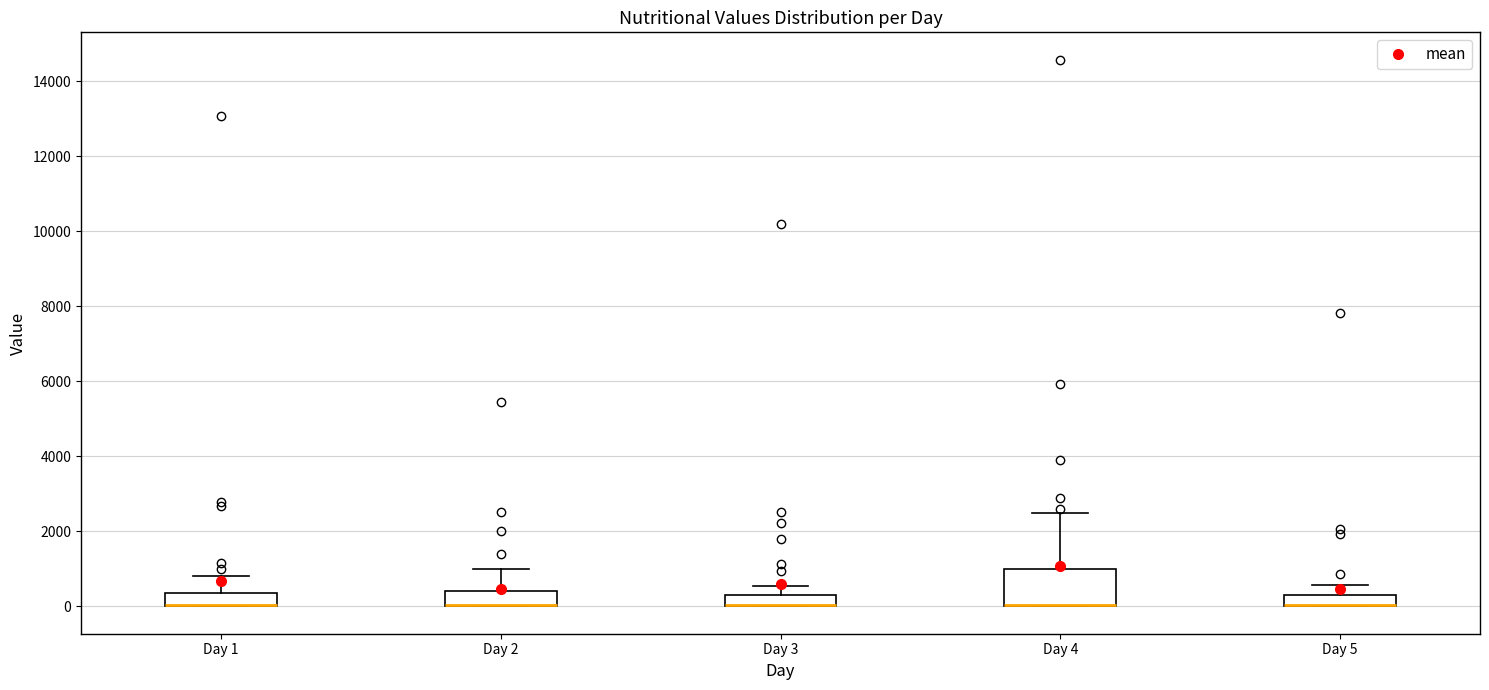

Where is the upper edge of the box for Day 5 on the y-axis? The values are not printed on the chart, so give them approximately, as read against the axis.

400